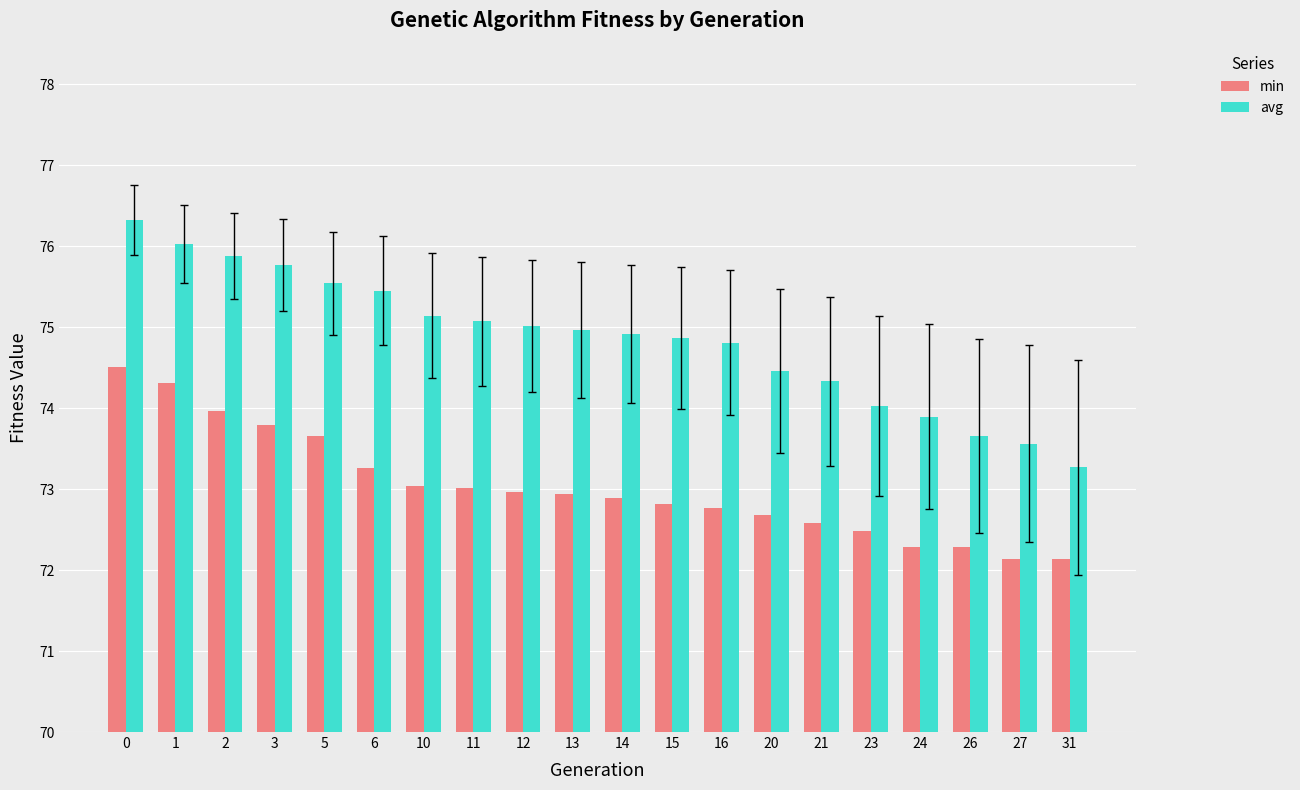

Which series changed the most between 2 and 11?

min